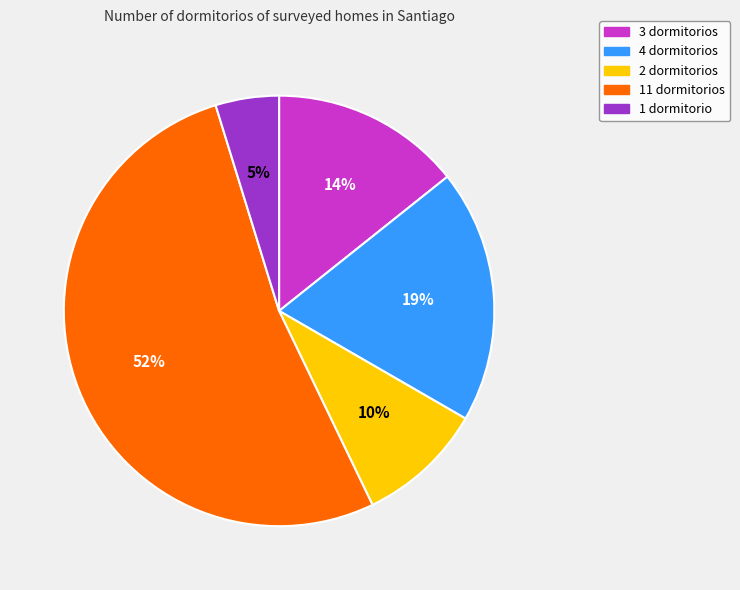

Rank the categories by value from highest to lowest.

11 dormitorios, 4 dormitorios, 3 dormitorios, 2 dormitorios, 1 dormitorio